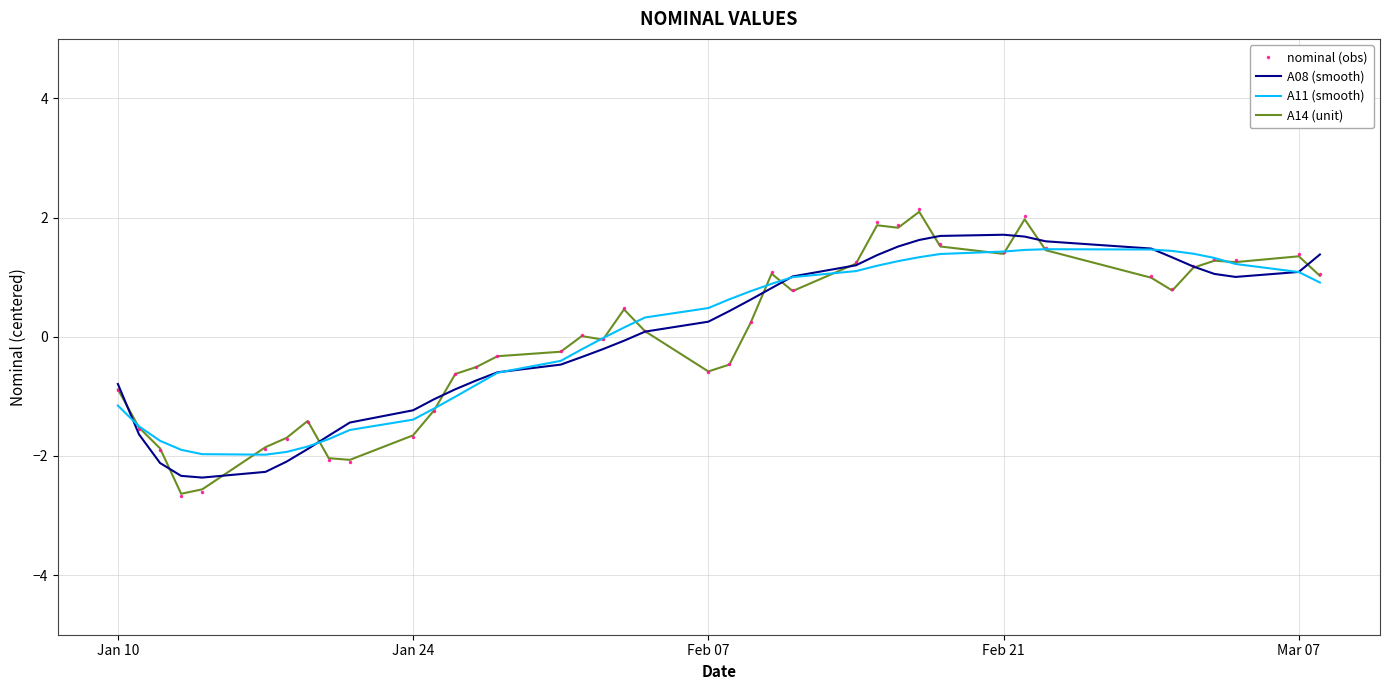

What is the difference between the maximum and second lowest values in the nominal (obs) series?

4.8